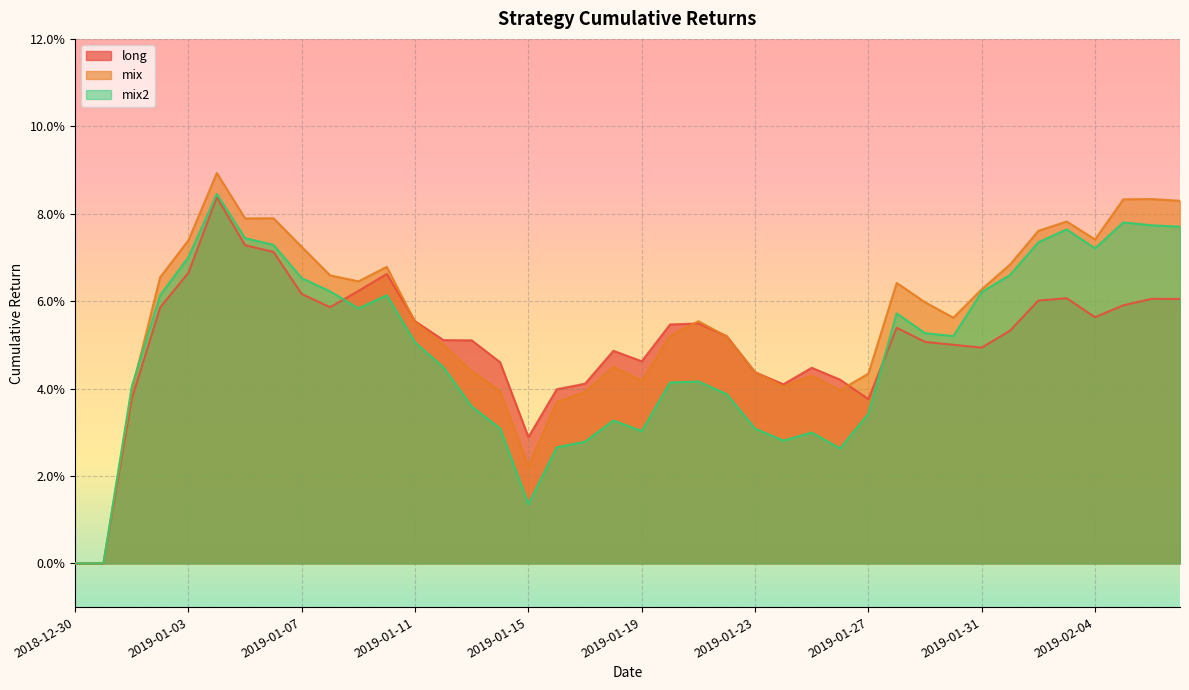

List the series in order of their peak value, highest first.

mix, mix2, long